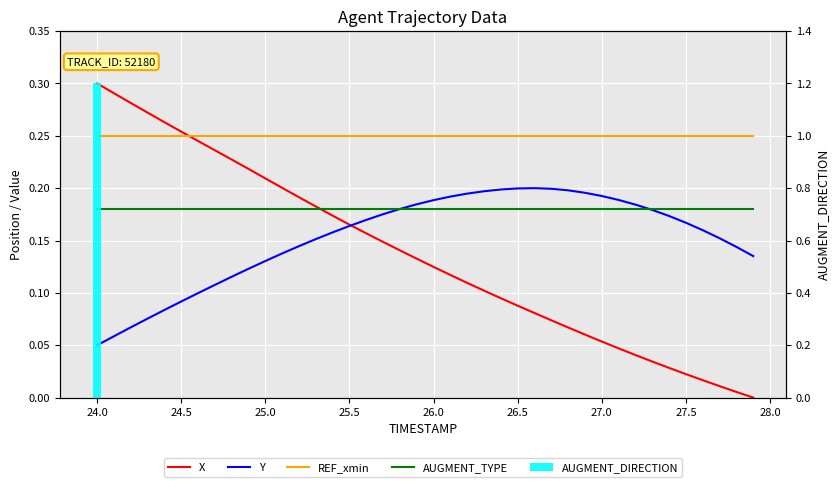

Are the bars horizontal?

No